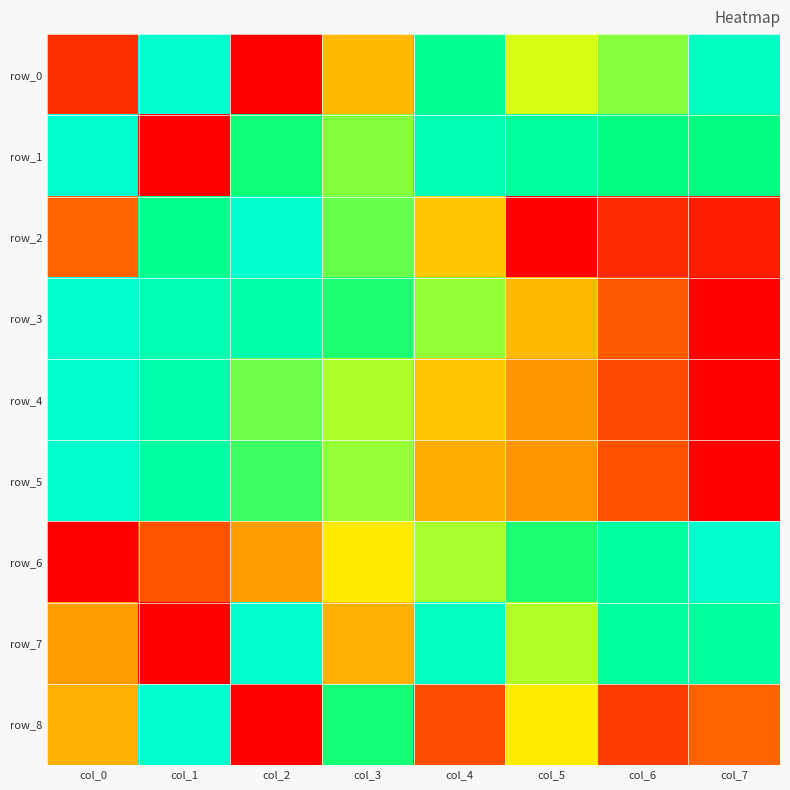

The value of row_6 at col_7 is 0.2. True or false?

False